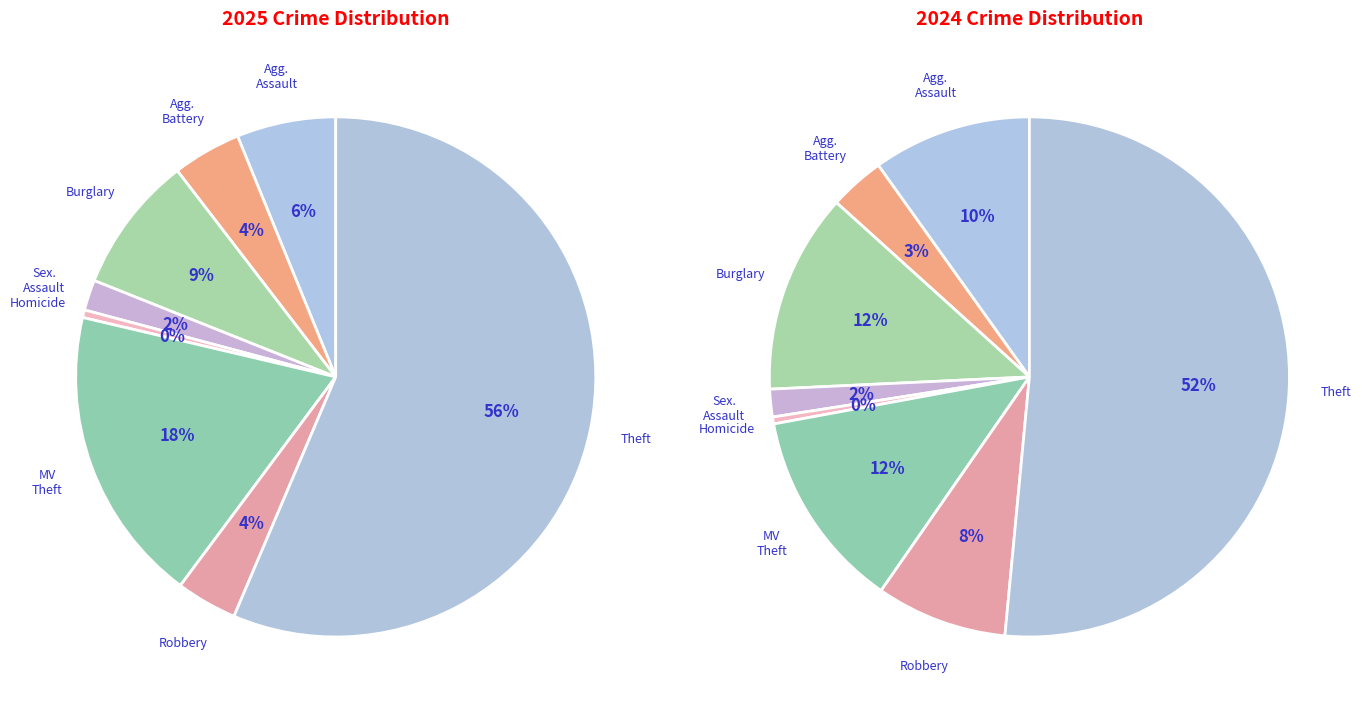

Combined, do Homicide and Motor Vehicle Theft account for over 50%?

No